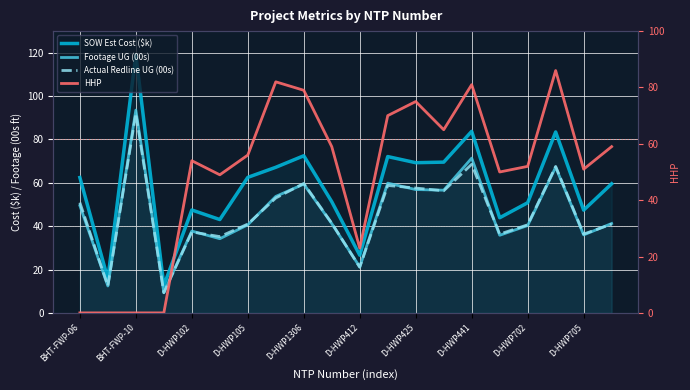

What is the sum of all Actual Redline UG (00s) values?

916.4